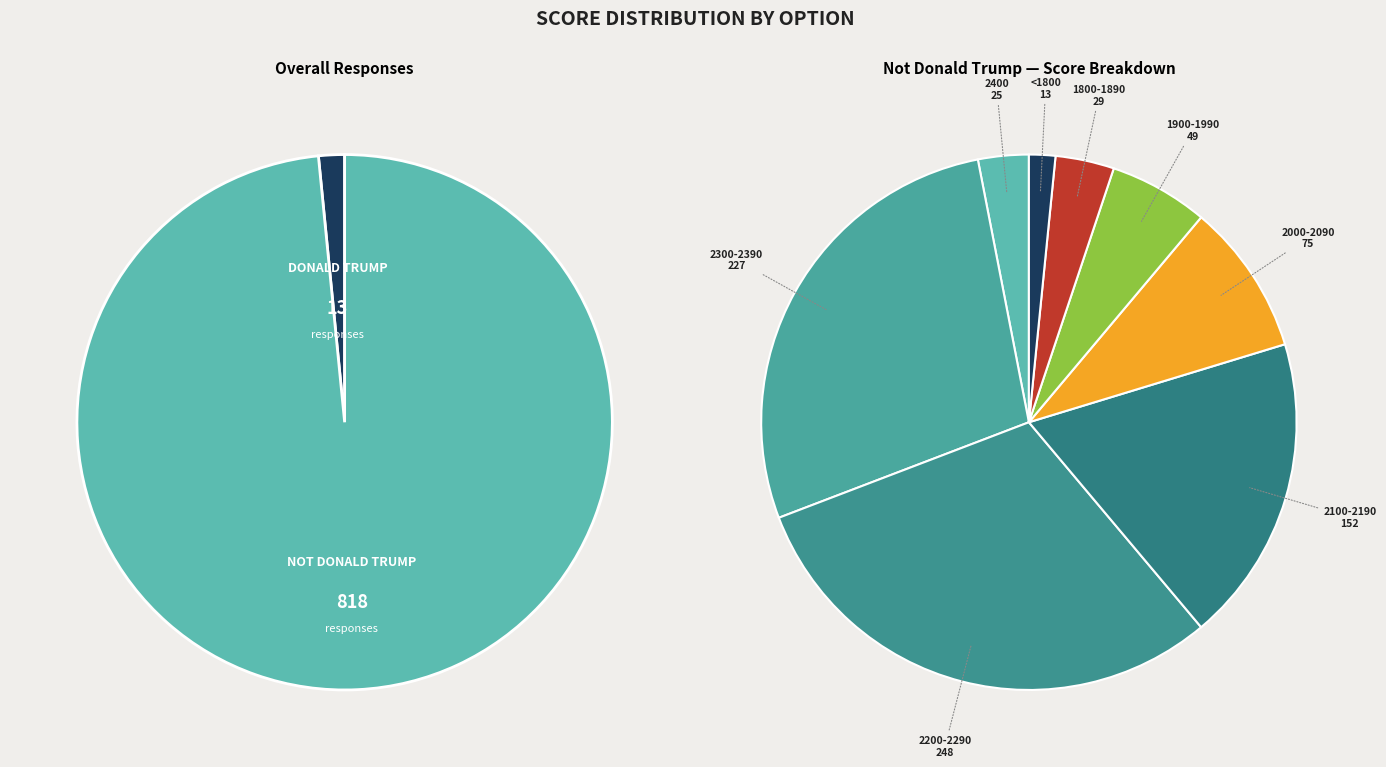

To the nearest percent, what percentage of the pie is 2400?

3%